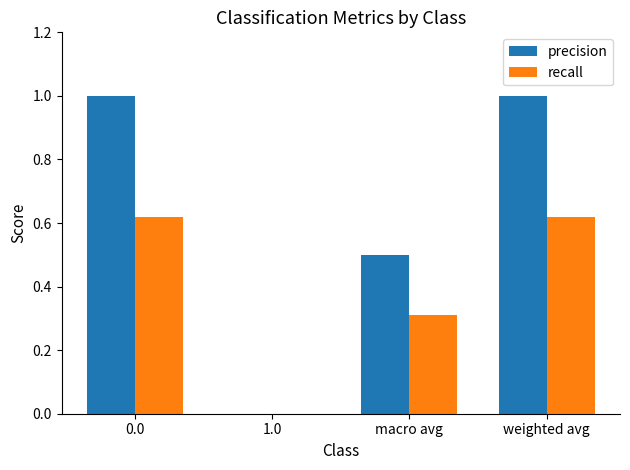

What value does the recall series have at macro avg?

0.3